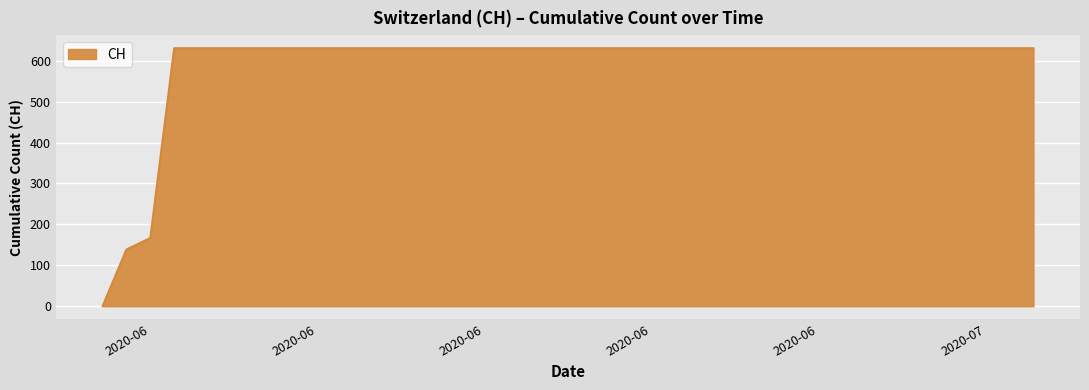

What is the difference between the maximum and minimum values?

631